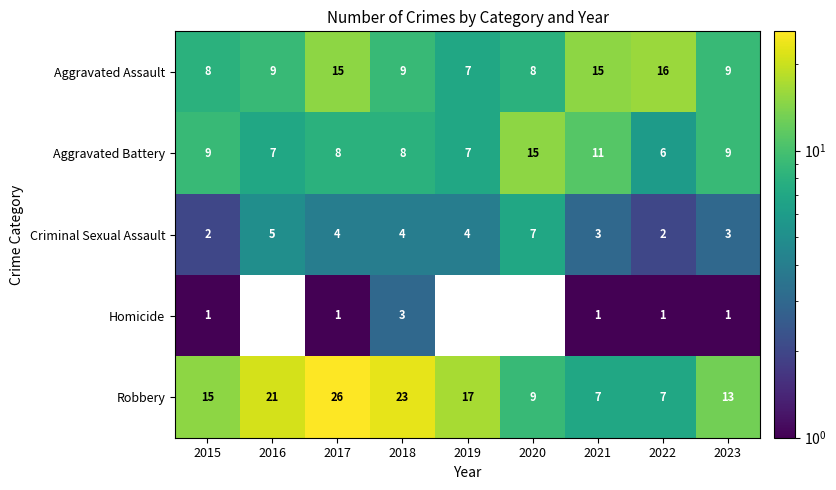

Which series changed the most between 2022 and 2023?

Aggravated Assault